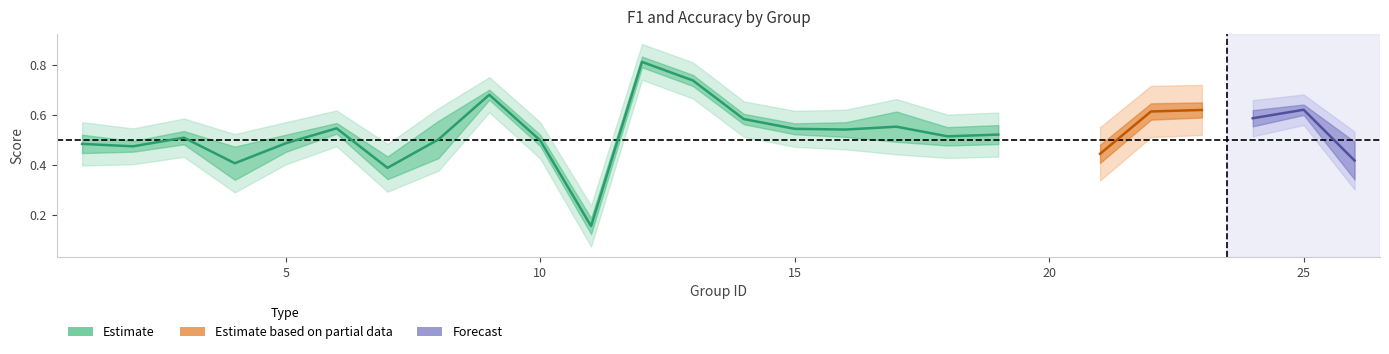

True or false: f1 has a value of 0.6 at 25.

True